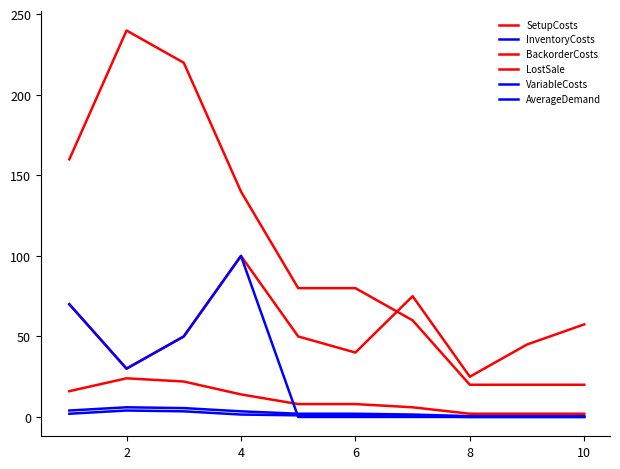

How many lines are shown in the chart?

6